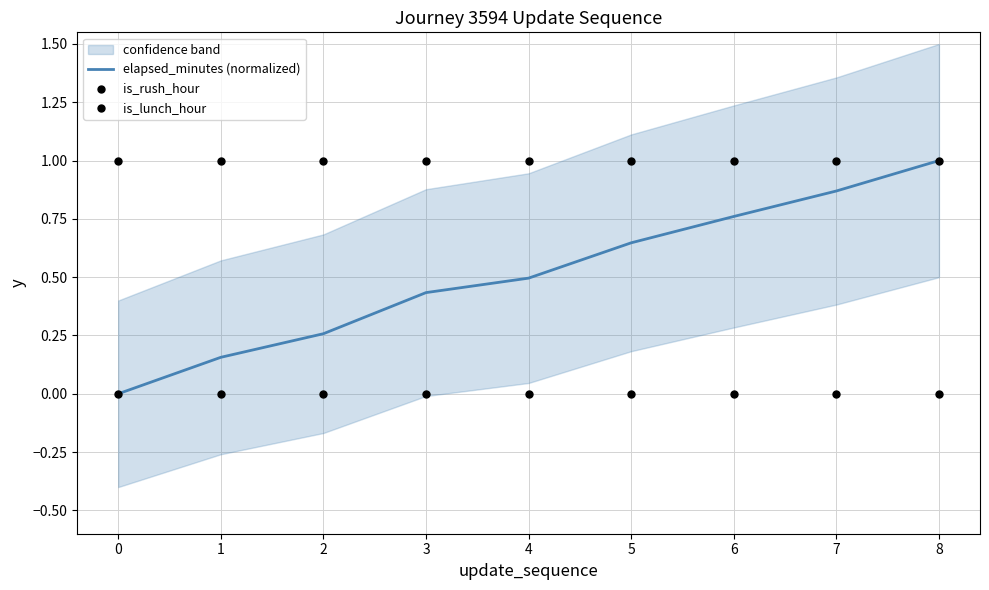

Which series has the widest spread of Y values?

elapsed_minutes (normalized)